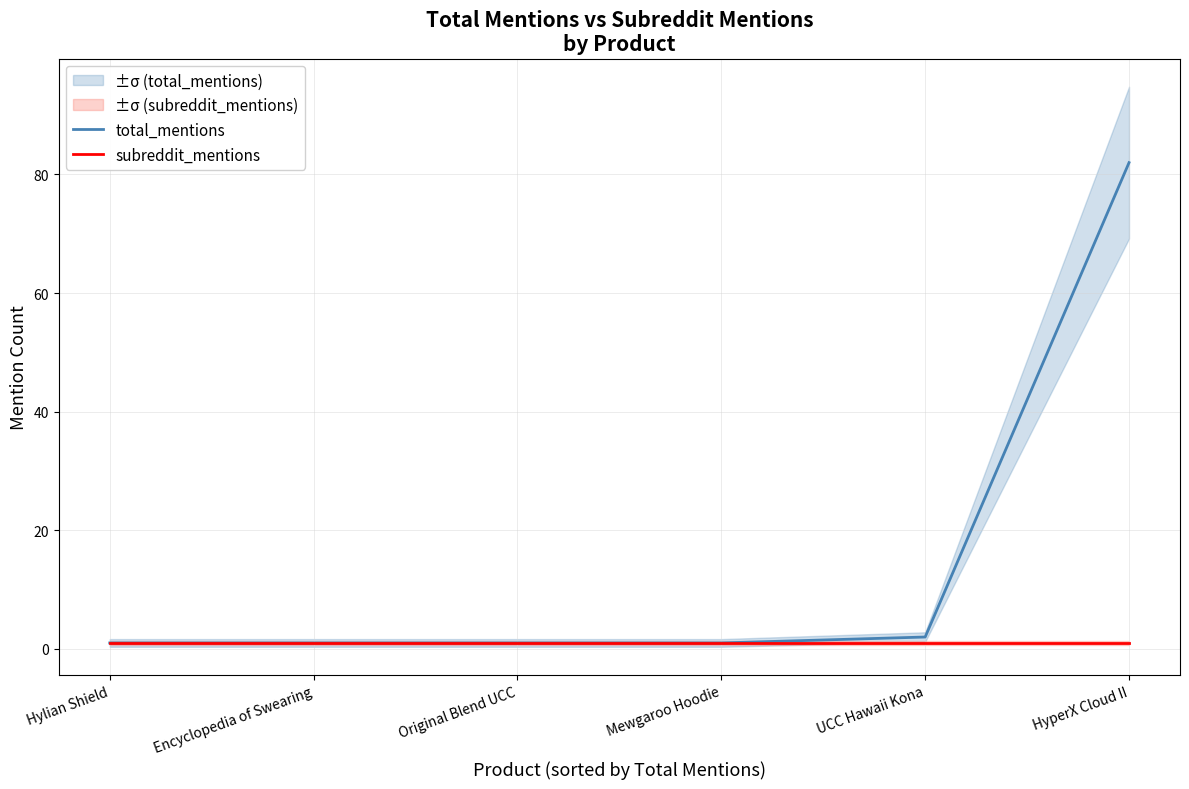

What is the sum of all total_mentions values?

88